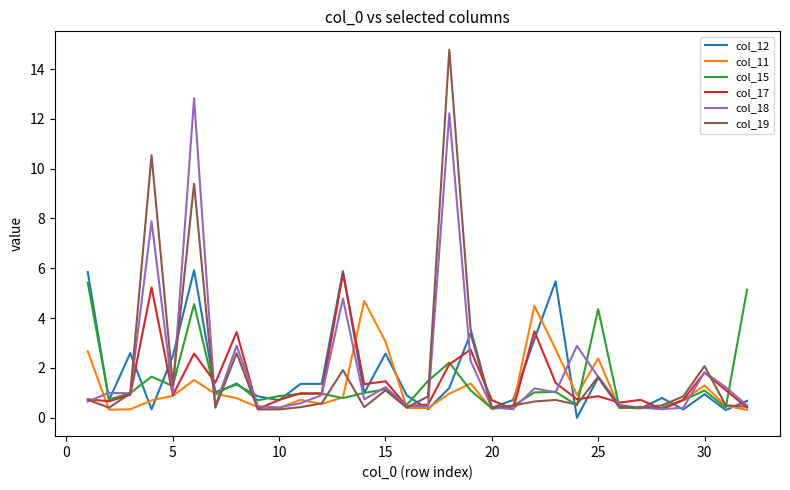

What is the highest value of the col_18 series?

12.8